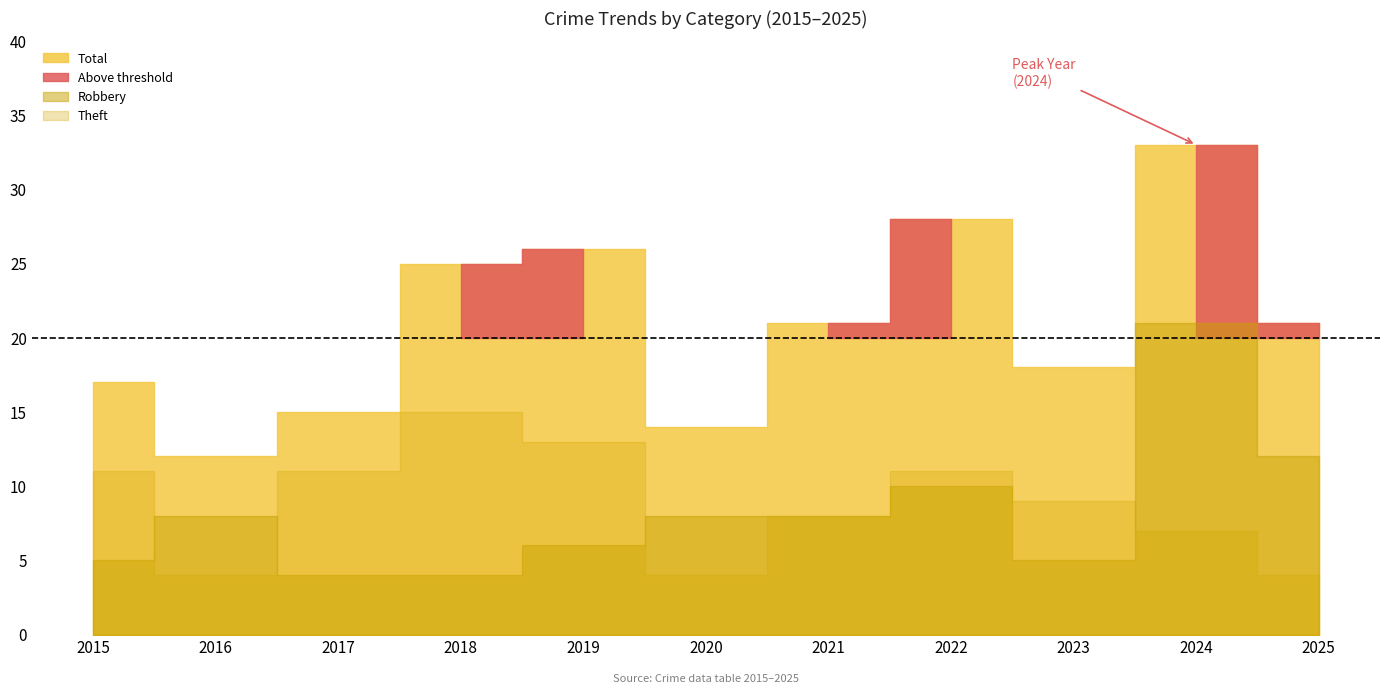

What is the value of the Theft point at the 11th from the left?

4